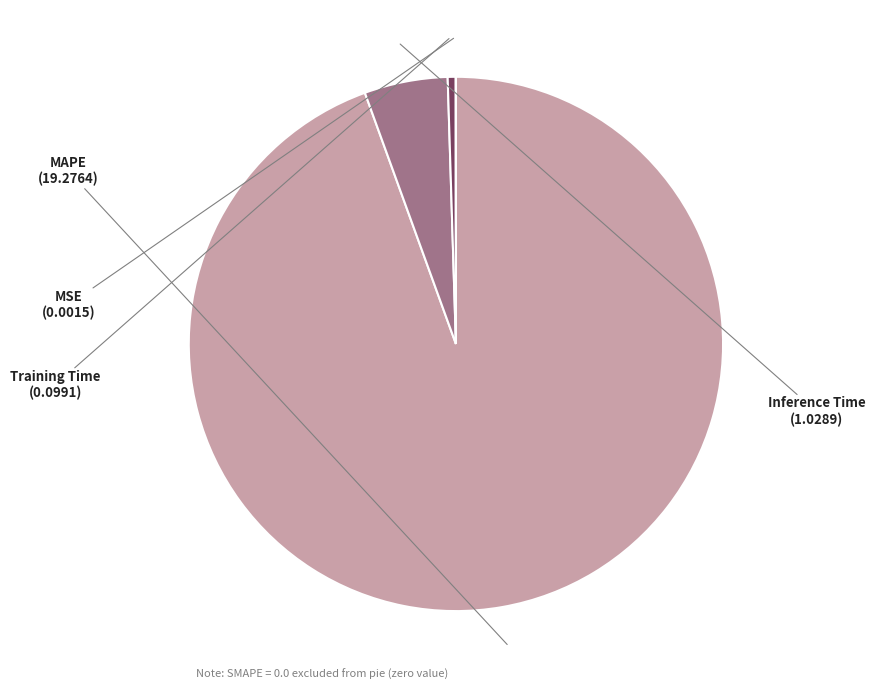

Do MAPE and Training Time together represent more than half of the pie?

Yes